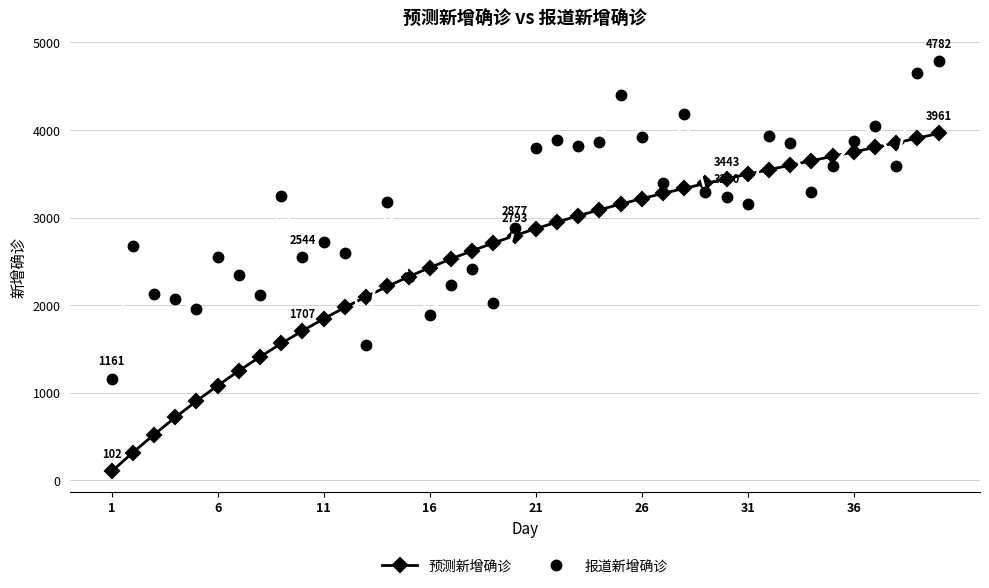

What is the difference between the maximum and minimum values in the 预测新增确诊 series?

3859